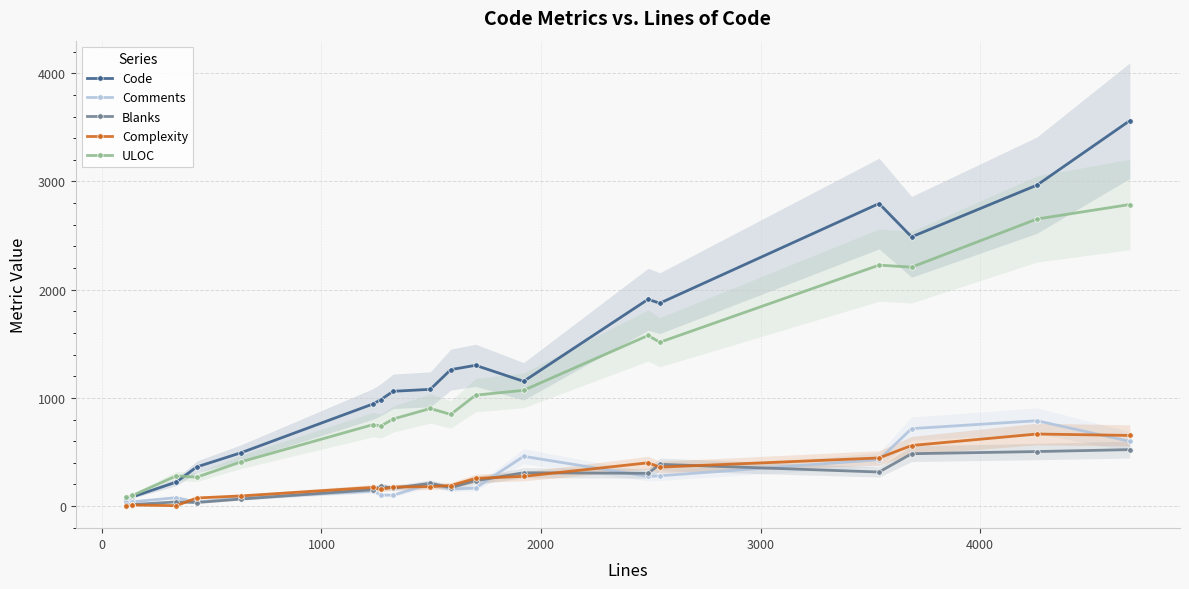

In Complexity, how many points are higher than both neighbors (excluding endpoints)?

4